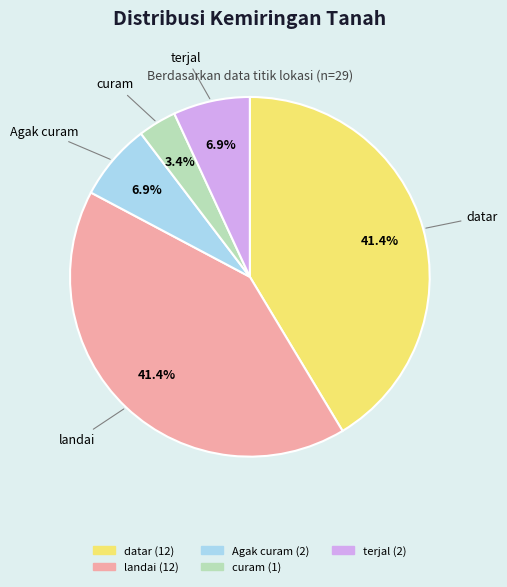

True or false: datar accounts for 41% of the total.

True